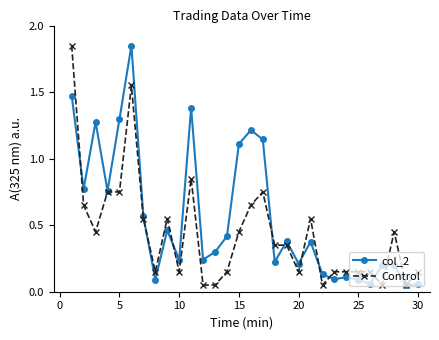

Rank the series by their average value, from lowest to highest.

Control, col_2